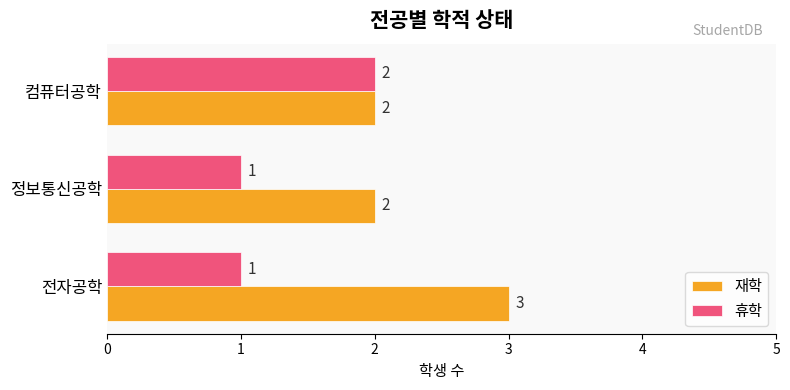

Rank the series at 정보통신공학 from lowest to highest value.

휴학, 재학